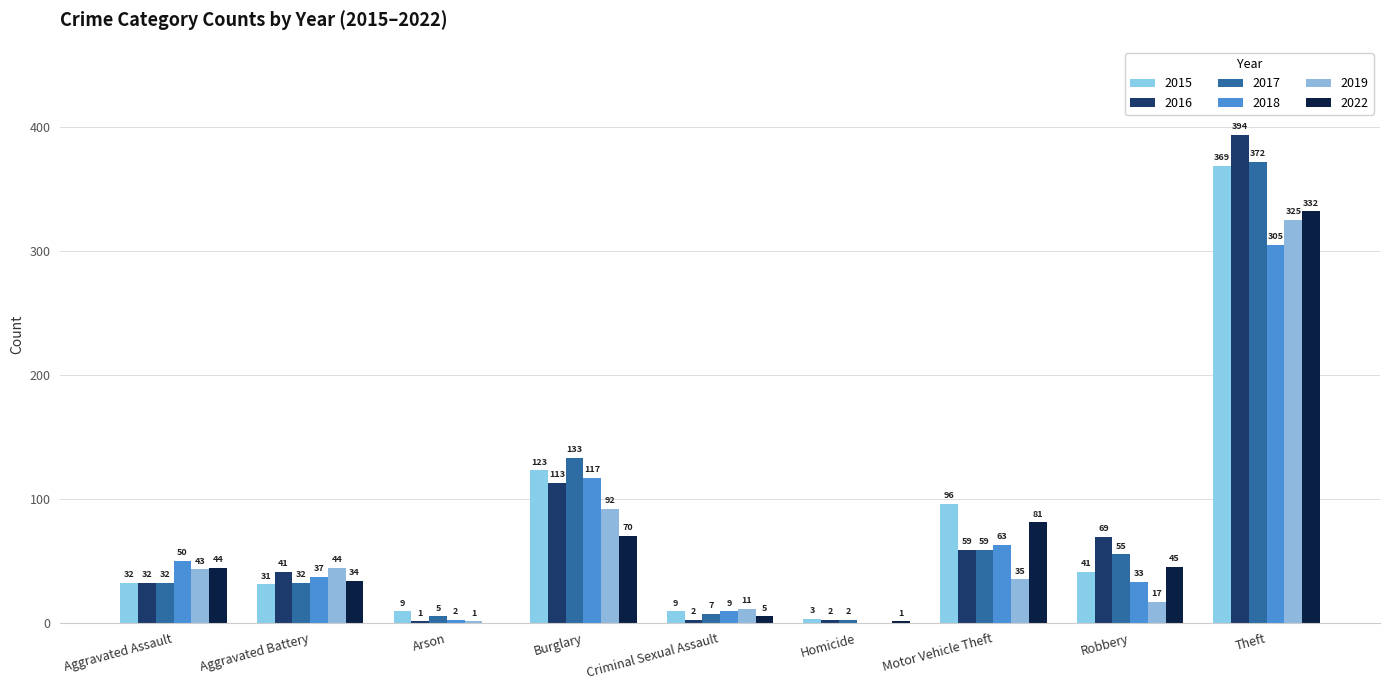

At Motor Vehicle Theft, list the series in order from largest to smallest.

2015, 2022, 2018, 2016, 2017, 2019